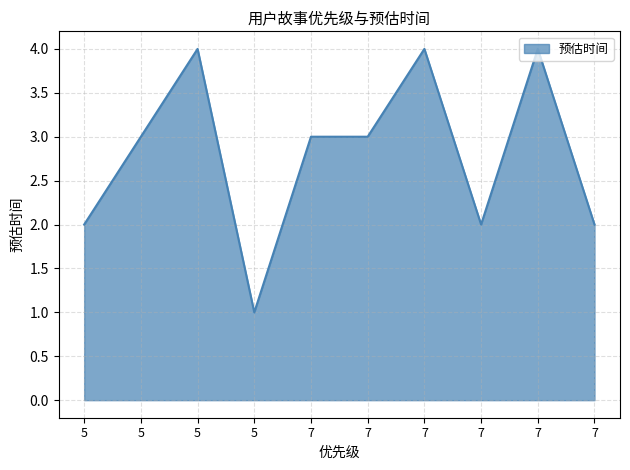

Is this an area chart (filled region under the line)?

Yes